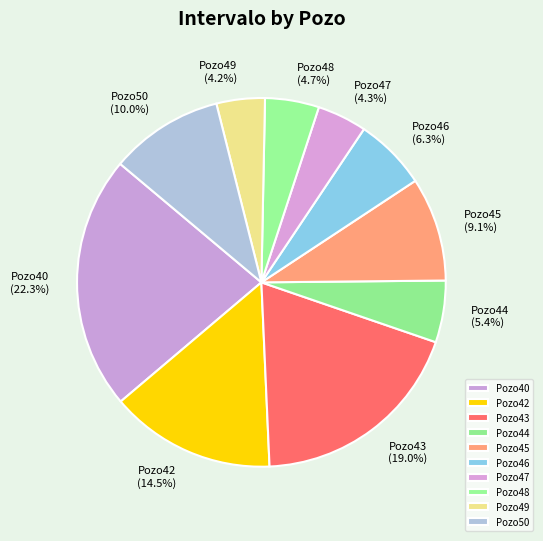

To the nearest percent, what is the average slice percentage?

10%